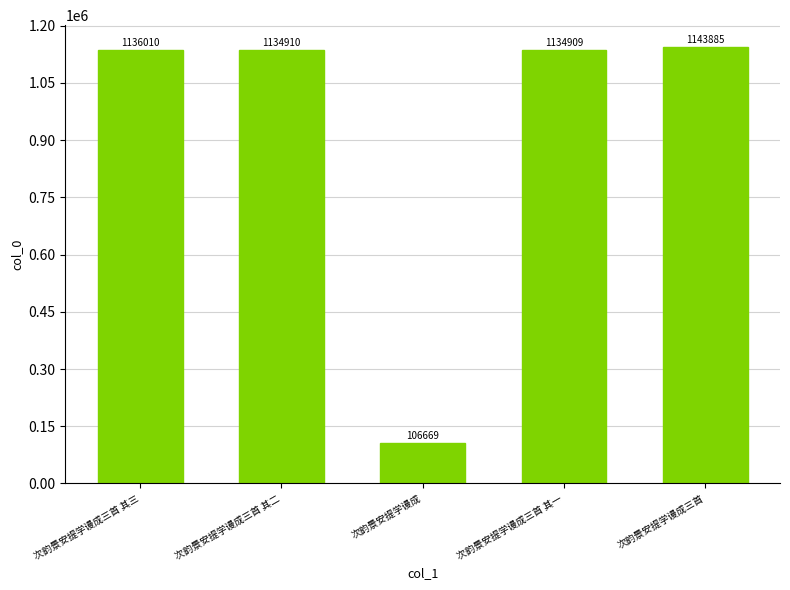

List the labels in order of value, largest first.

次韵景安提学谩成三首, 次韵景安提学谩成三首 其三, 次韵景安提学谩成三首 其二, 次韵景安提学谩成三首 其一, 次韵景安提学谩成